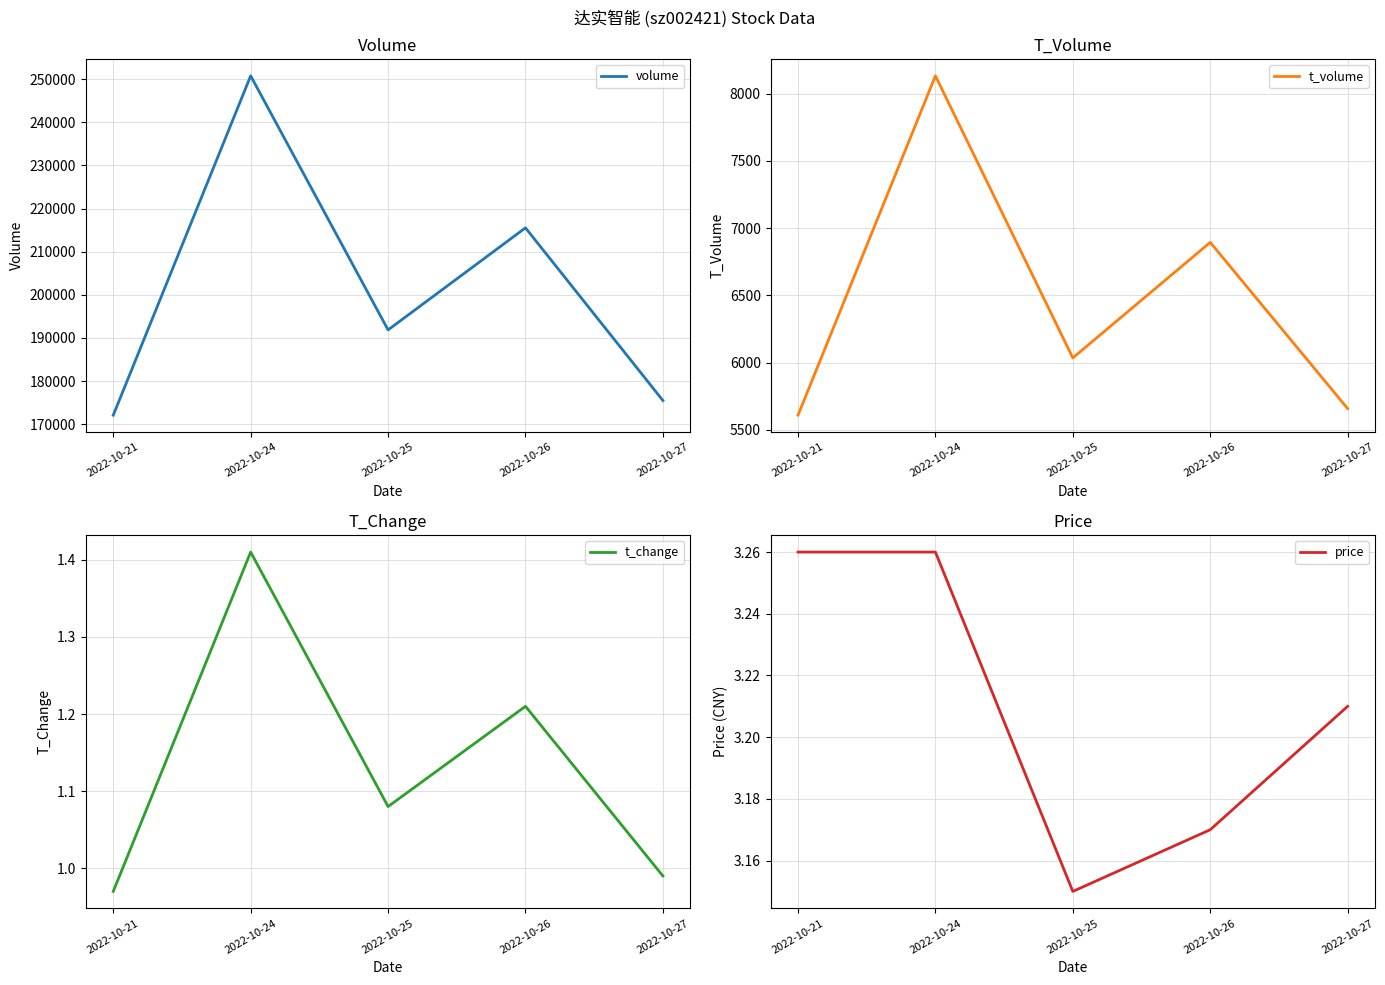

The t_volume series shows 6895.0 at 2022-10-26. True or false?

True